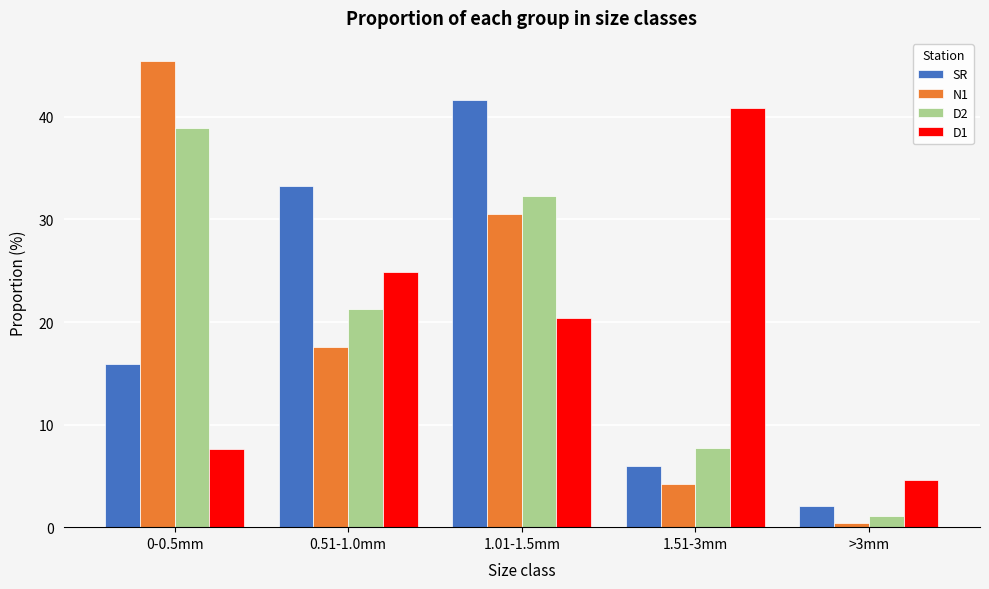

Reading right to left, what are all the values shown in this chart?

SR: >3mm=2.1	1.51-3mm=6.0	1.01-1.5mm=41.6	0.51-1.0mm=33.2	0-0.5mm=15.9
N1: >3mm=0.4	1.51-3mm=4.2	1.01-1.5mm=30.5	0.51-1.0mm=17.6	0-0.5mm=45.4
D2: >3mm=1.1	1.51-3mm=7.7	1.01-1.5mm=32.3	0.51-1.0mm=21.3	0-0.5mm=38.9
D1: >3mm=4.6	1.51-3mm=40.9	1.01-1.5mm=20.3	0.51-1.0mm=24.9	0-0.5mm=7.6